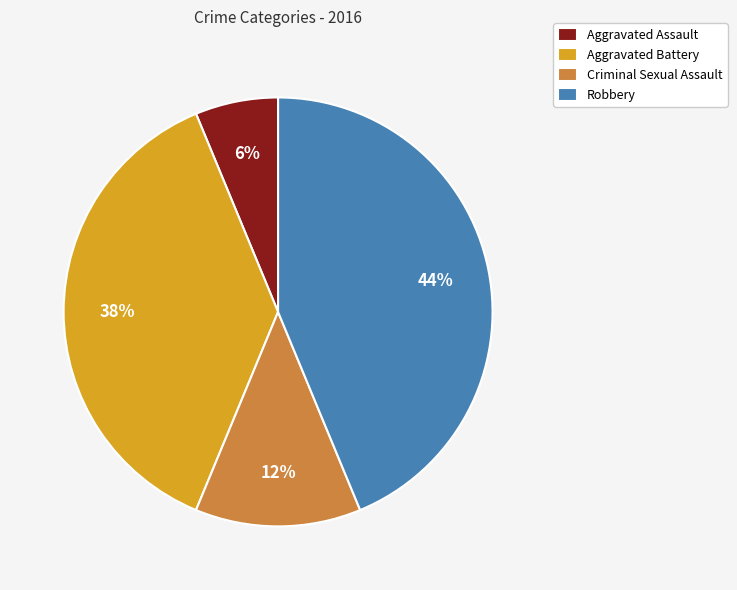

What is the ratio of the value at Robbery to the value at Aggravated Battery?

1.2